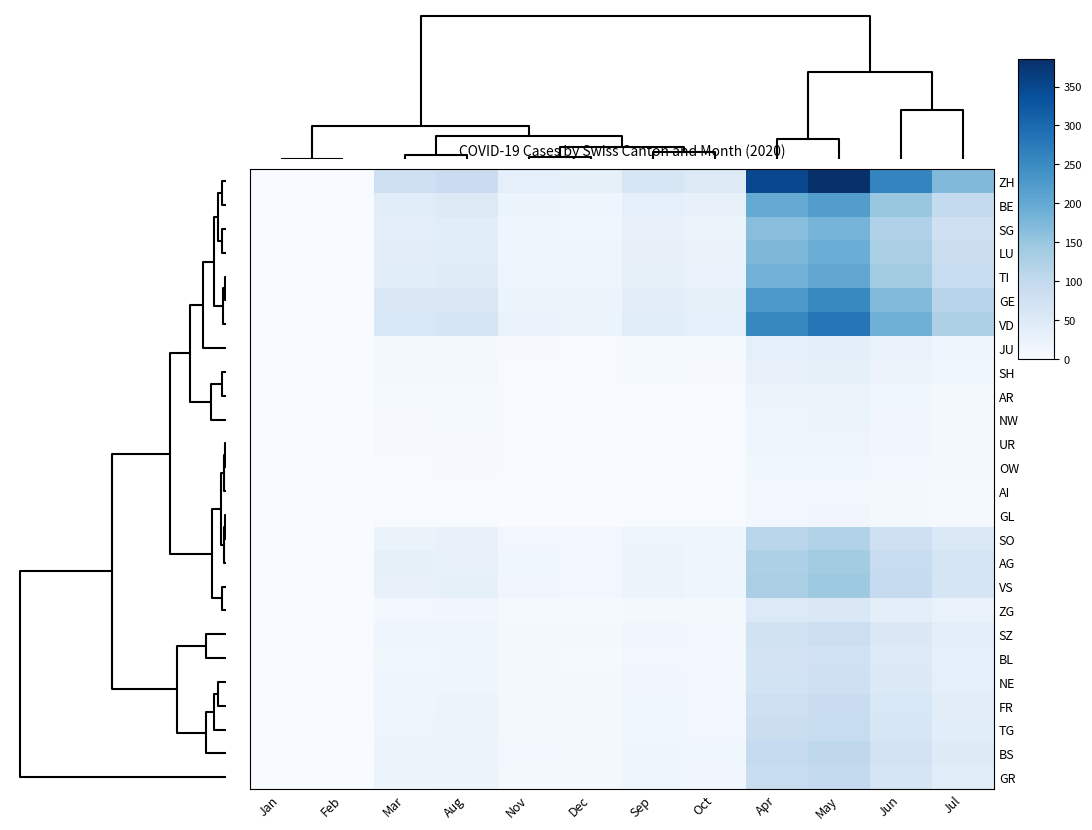

Reading left to right, extract all data points from this chart.

ZH: Jan=0	Feb=0	Mar=80	Aug=88	Nov=36	Dec=32	Sep=62	Oct=49	Apr=350	May=385	Jun=259	Jul=172
BE: Jan=0	Feb=0	Mar=45	Aug=50	Nov=20	Dec=18	Sep=35	Oct=28	Apr=200	May=220	Jun=148	Jul=98
SG: Jan=0	Feb=0	Mar=38	Aug=41	Nov=17	Dec=15	Sep=29	Oct=23	Apr=165	May=182	Jun=122	Jul=81
LU: Jan=0	Feb=0	Mar=40	Aug=44	Nov=18	Dec=16	Sep=31	Oct=25	Apr=175	May=193	Jun=130	Jul=86
TI: Jan=0	Feb=0	Mar=42	Aug=46	Nov=19	Dec=17	Sep=33	Oct=26	Apr=185	May=204	Jun=137	Jul=91
GE: Jan=0	Feb=0	Mar=55	Aug=58	Nov=23	Dec=21	Sep=40	Oct=32	Apr=230	May=253	Jun=170	Jul=113
VD: Jan=0	Feb=0	Mar=60	Aug=64	Nov=26	Dec=23	Sep=45	Oct=36	Apr=255	May=280	Jun=188	Jul=125
JU: Jan=0	Feb=0	Mar=8	Aug=9	Nov=4	Dec=3	Sep=6	Oct=5	Apr=35	May=39	Jun=26	Jul=17
SH: Jan=0	Feb=0	Mar=7	Aug=8	Nov=3	Dec=3	Sep=5	Oct=4	Apr=30	May=33	Jun=22	Jul=15
AR: Jan=0	Feb=0	Mar=5	Aug=5	Nov=2	Dec=2	Sep=3	Oct=3	Apr=20	May=22	Jun=15	Jul=9
NW: Jan=0	Feb=0	Mar=4	Aug=5	Nov=2	Dec=2	Sep=3	Oct=3	Apr=18	May=20	Jun=13	Jul=9
UR: Jan=0	Feb=0	Mar=4	Aug=4	Nov=2	Dec=2	Sep=3	Oct=2	Apr=17	May=19	Jun=13	Jul=8
OW: Jan=0	Feb=0	Mar=3	Aug=4	Nov=2	Dec=1	Sep=3	Oct=2	Apr=14	May=15	Jun=10	Jul=7
AI: Jan=0	Feb=0	Mar=2	Aug=3	Nov=1	Dec=1	Sep=2	Oct=1	Apr=10	May=12	Jun=8	Jul=5
GL: Jan=0	Feb=0	Mar=3	Aug=3	Nov=1	Dec=1	Sep=2	Oct=2	Apr=12	May=13	Jun=9	Jul=6
SO: Jan=0	Feb=0	Mar=25	Aug=28	Nov=11	Dec=10	Sep=19	Oct=16	Apr=110	May=121	Jun=81	Jul=54
AG: Jan=0	Feb=0	Mar=33	Aug=30	Nov=14	Dec=11	Sep=21	Oct=18	Apr=125	May=138	Jun=93	Jul=67
VS: Jan=0	Feb=0	Mar=30	Aug=33	Nov=13	Dec=12	Sep=23	Oct=18	Apr=130	May=143	Jun=96	Jul=64
ZG: Jan=0	Feb=0	Mar=12	Aug=13	Nov=5	Dec=5	Sep=9	Oct=7	Apr=52	May=57	Jun=38	Jul=26
SZ: Jan=0	Feb=0	Mar=17	Aug=19	Nov=8	Dec=7	Sep=13	Oct=11	Apr=75	May=83	Jun=55	Jul=37
BL: Jan=0	Feb=0	Mar=15	Aug=18	Nov=7	Dec=6	Sep=12	Oct=10	Apr=70	May=78	Jun=52	Jul=35
NE: Jan=0	Feb=0	Mar=16	Aug=18	Nov=7	Dec=7	Sep=13	Oct=10	Apr=72	May=79	Jun=53	Jul=35
FR: Jan=0	Feb=0	Mar=18	Aug=20	Nov=8	Dec=7	Sep=14	Oct=11	Apr=80	May=88	Jun=59	Jul=40
TG: Jan=0	Feb=0	Mar=19	Aug=21	Nov=9	Dec=8	Sep=15	Oct=12	Apr=85	May=93	Jun=63	Jul=42
BS: Jan=0	Feb=0	Mar=22	Aug=24	Nov=10	Dec=9	Sep=17	Oct=14	Apr=95	May=104	Jun=70	Jul=47
GR: Jan=0	Feb=0	Mar=20	Aug=23	Nov=9	Dec=8	Sep=16	Oct=13	Apr=90	May=99	Jun=66	Jul=44